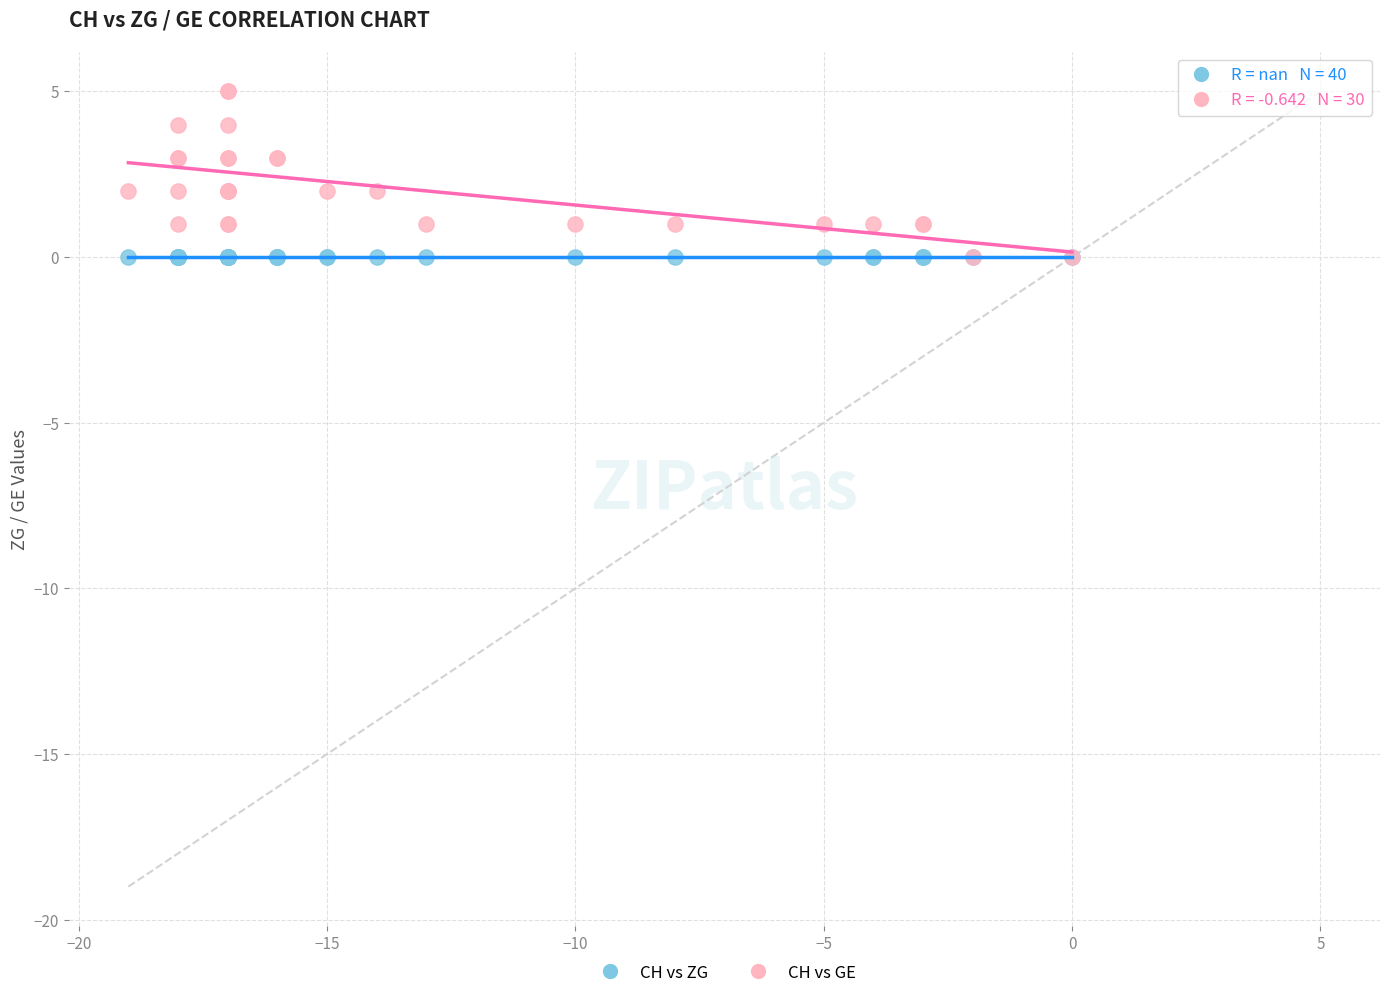

Which series reaches the maximum Y coordinate?

CH vs GE